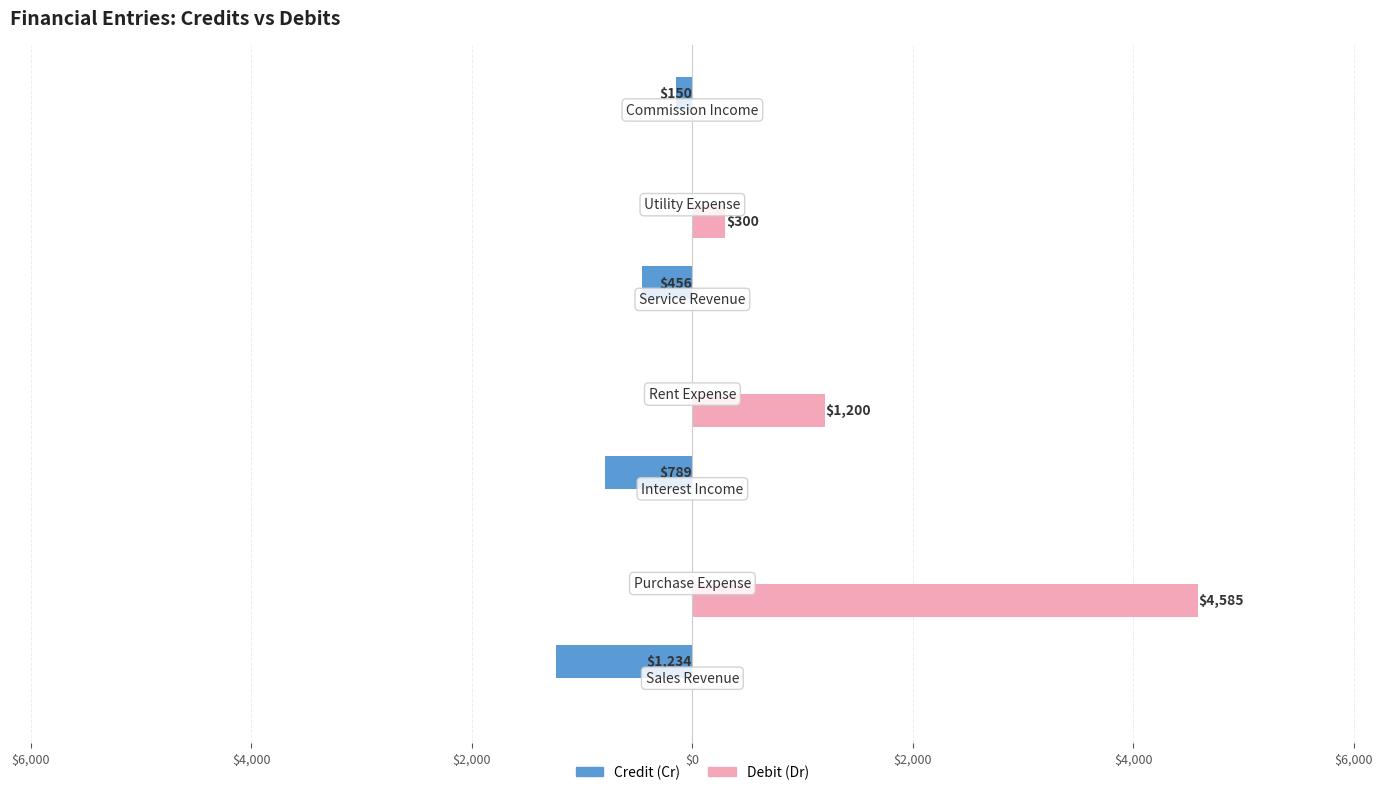

What are all the series names shown in the legend?

Credit (Cr), Debit (Dr)